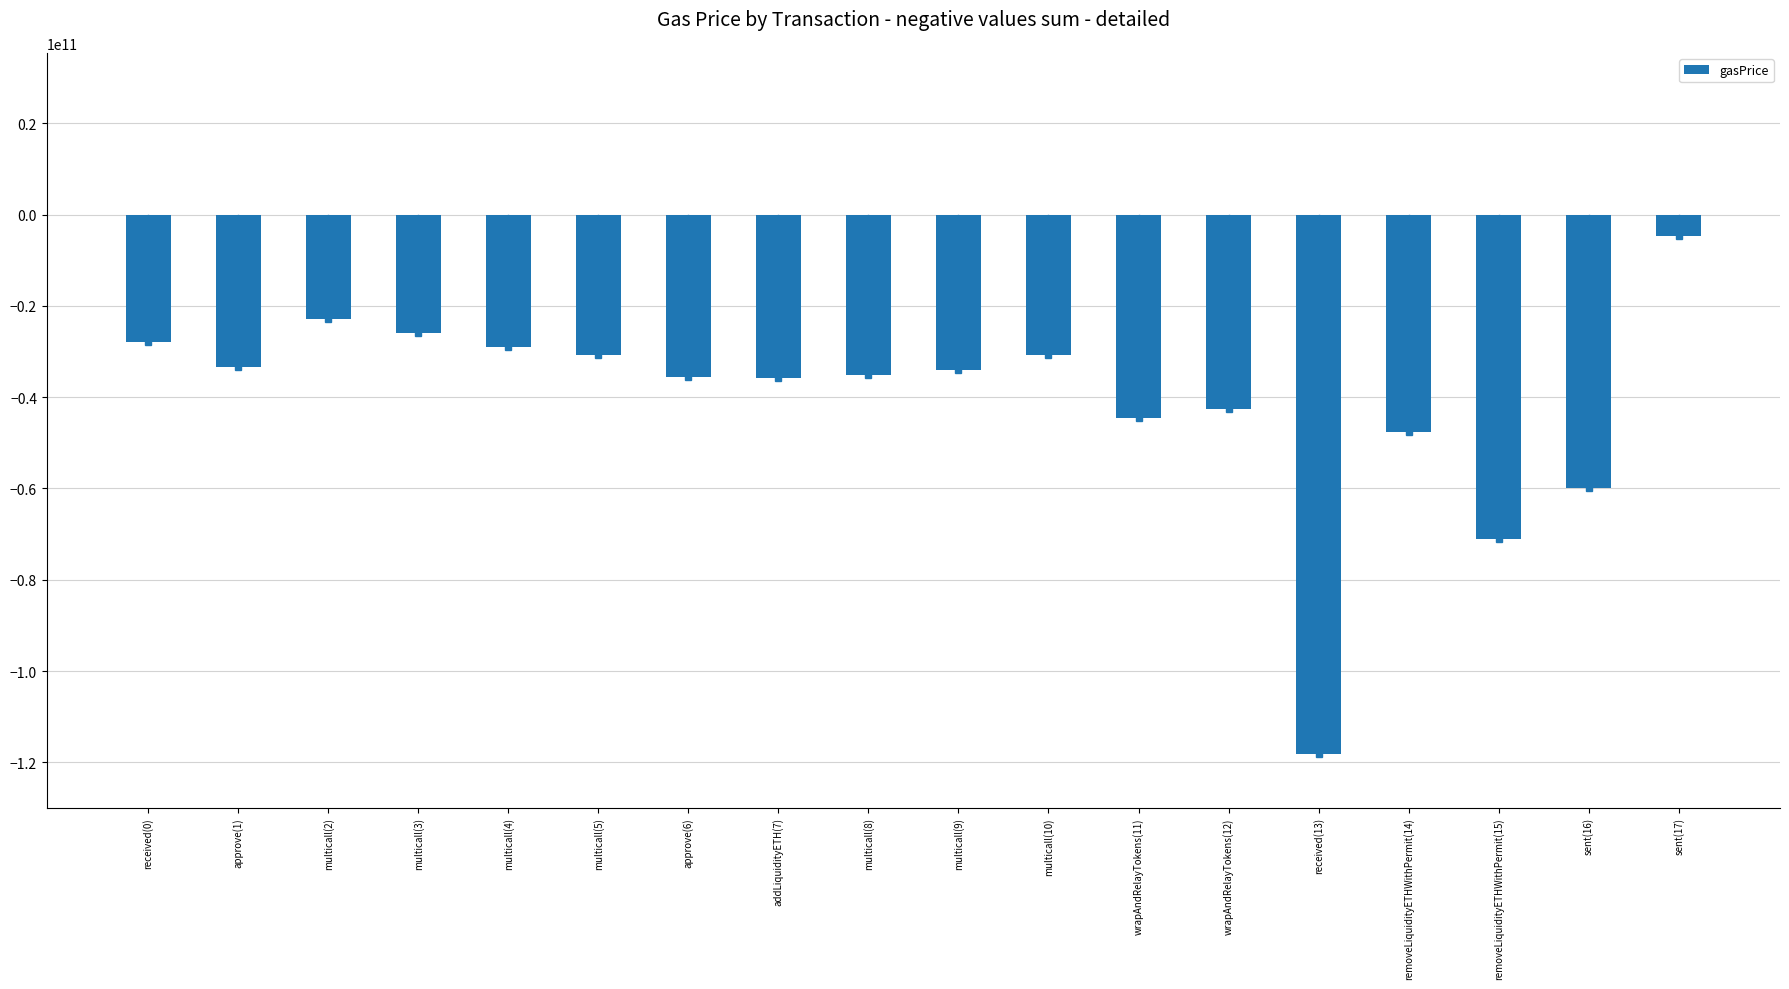

What is the sum of the values at multicall(5) and wrapAndRelayTokens(11)?

-75303218362